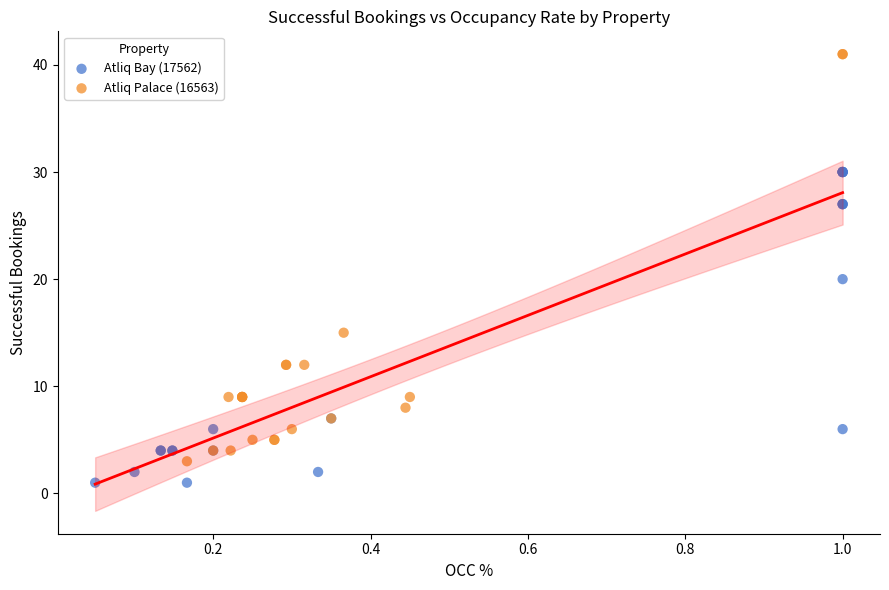

Which series reaches the maximum Y coordinate?

Atliq Palace (16563)